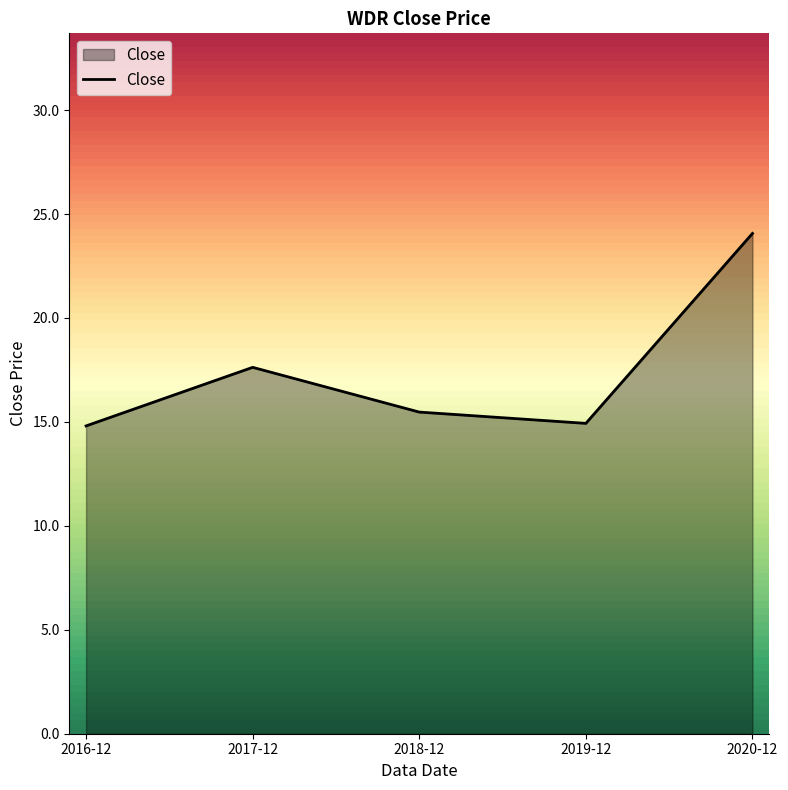

What position from the right is 2018-12?

3